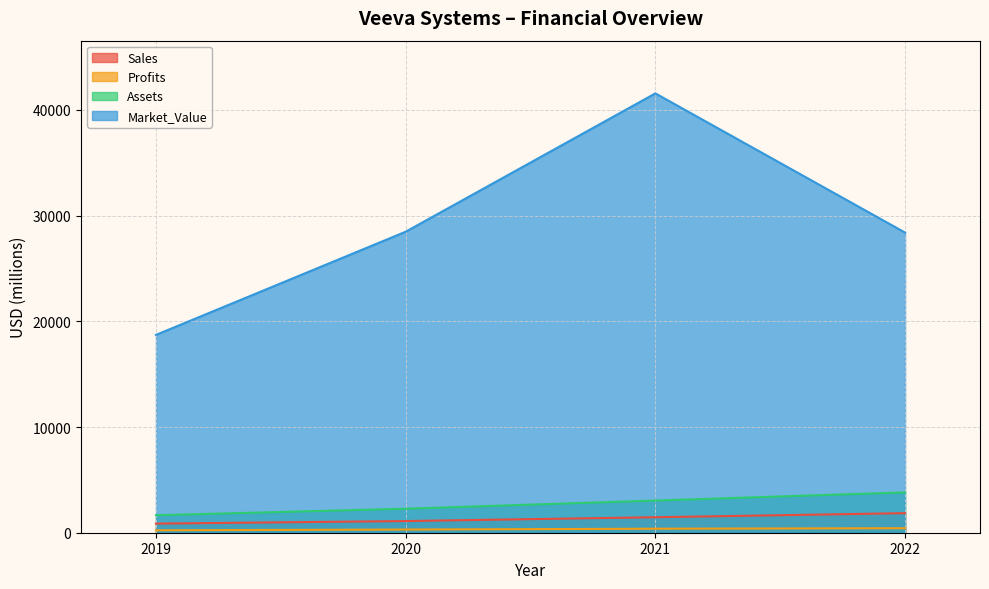

What is the value of the Assets point at the 4th from the left?

3816.0